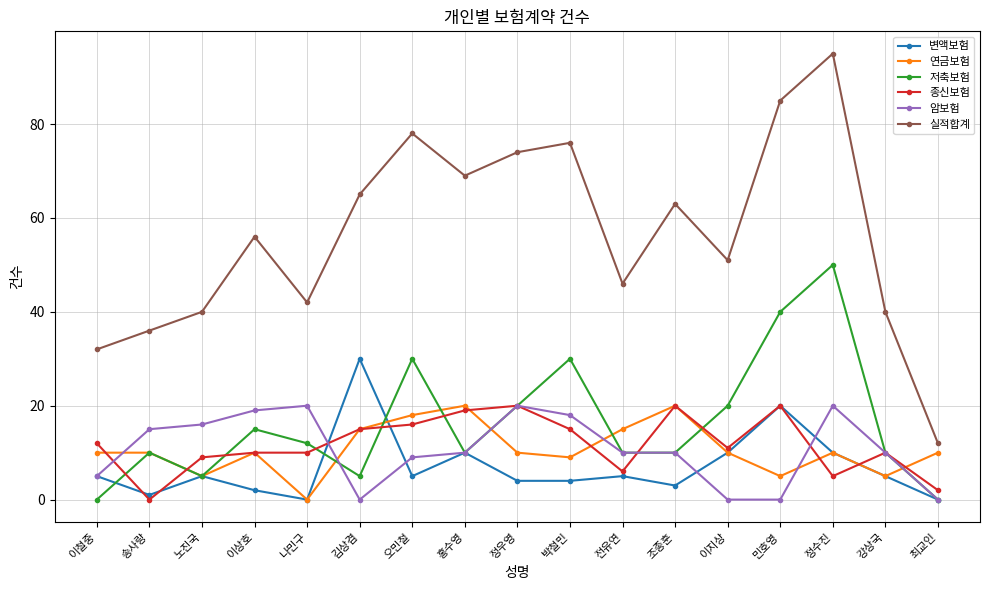

At which category does 종신보험 reach its first local valley?

송사랑